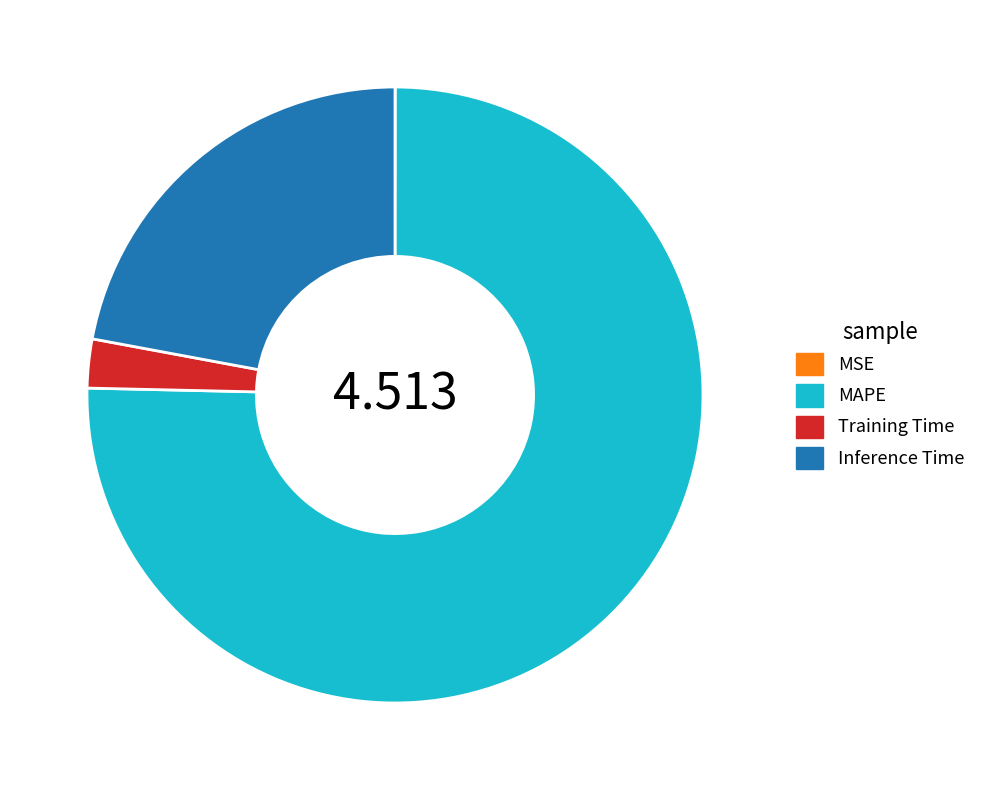

Which slice represents more than half of the pie?

MAPE